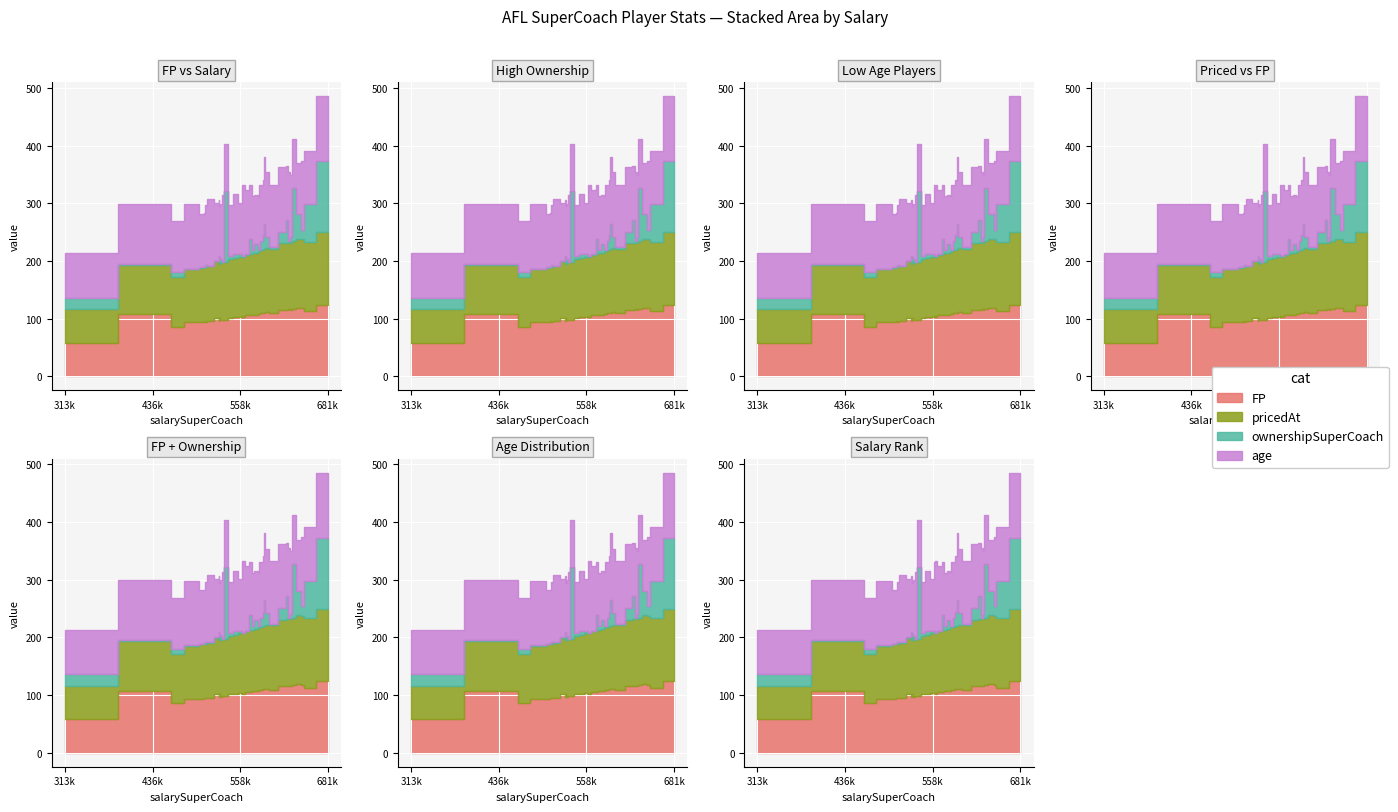

What is the difference between the age values at Josh Dunkley and Hugh McCluggage?

2.0